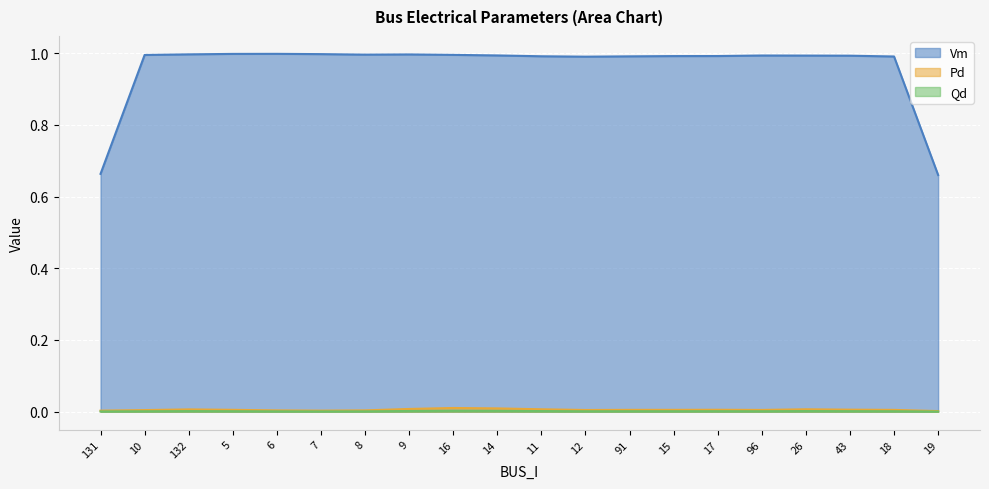

How many lines are shown in the chart?

3